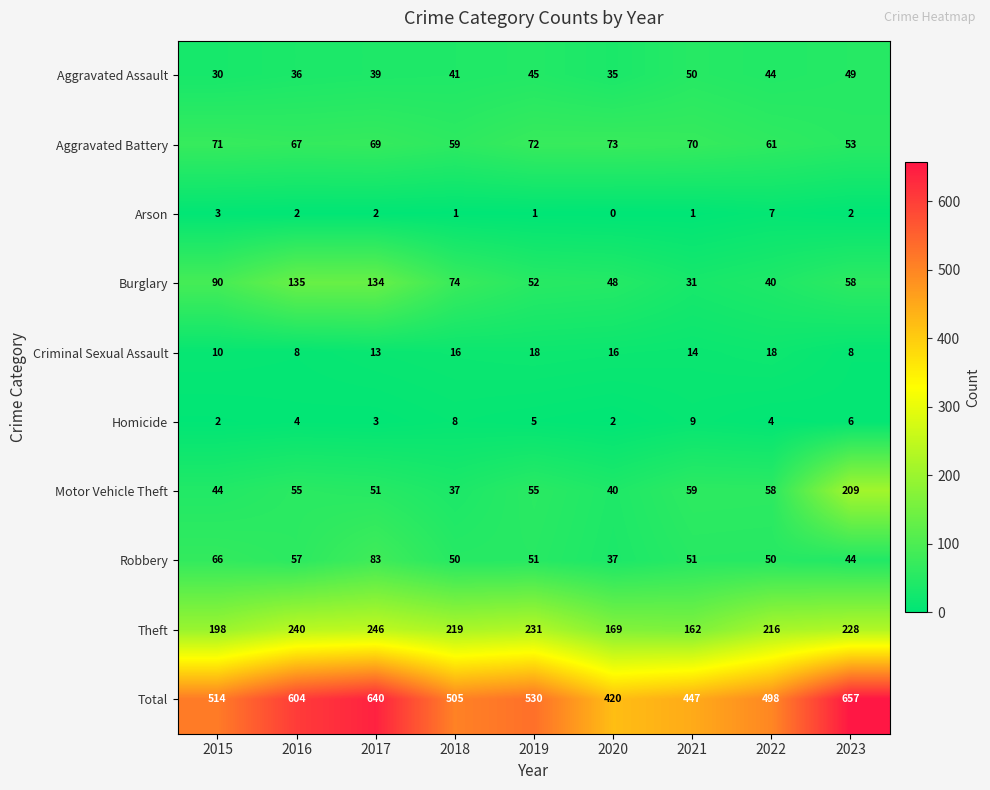

The value of Aggravated Assault at 2016 is 10. True or false?

False